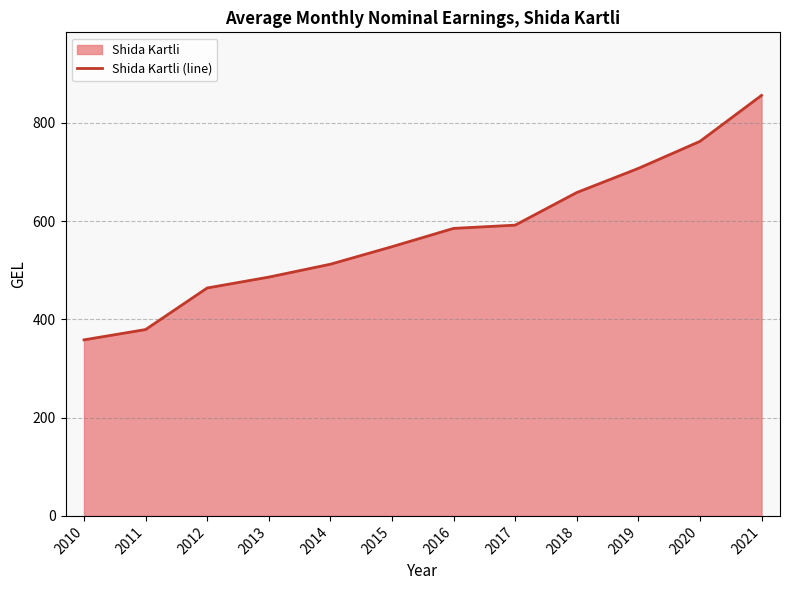

Approximately how many times larger is the value at 2021 compared to 2017?

1.4